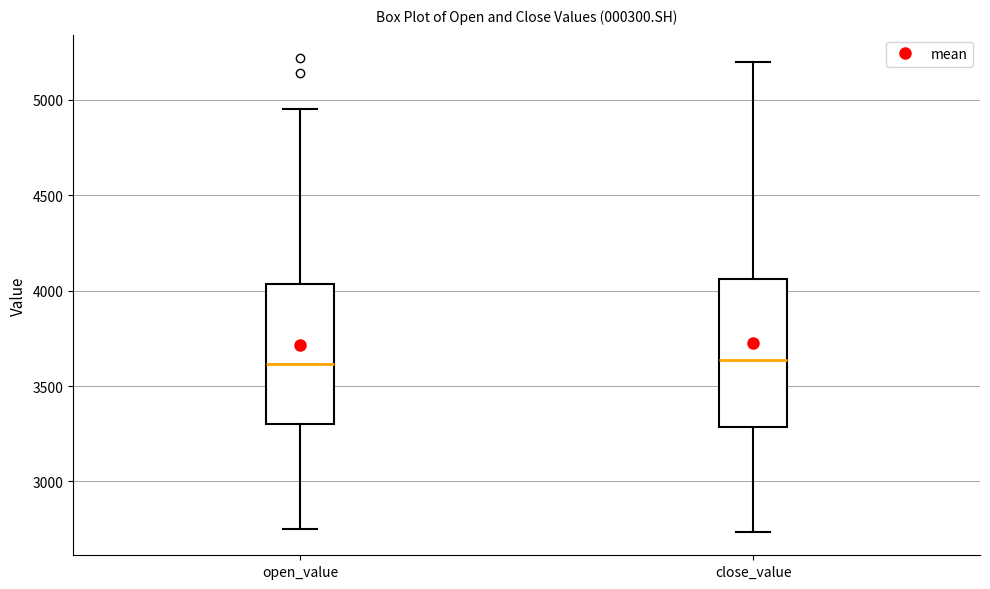

Reading left to right, read every box against the y-axis: the position of its median line, the range the box covers, and the ends of its whiskers. The values are not printed on the chart, so give them approximately, as read against the axis.

open_value: median 3600, box 3300 to 4050, whiskers 2750 to 4950
close_value: median 3650, box 3300 to 4050, whiskers 2750 to 5200